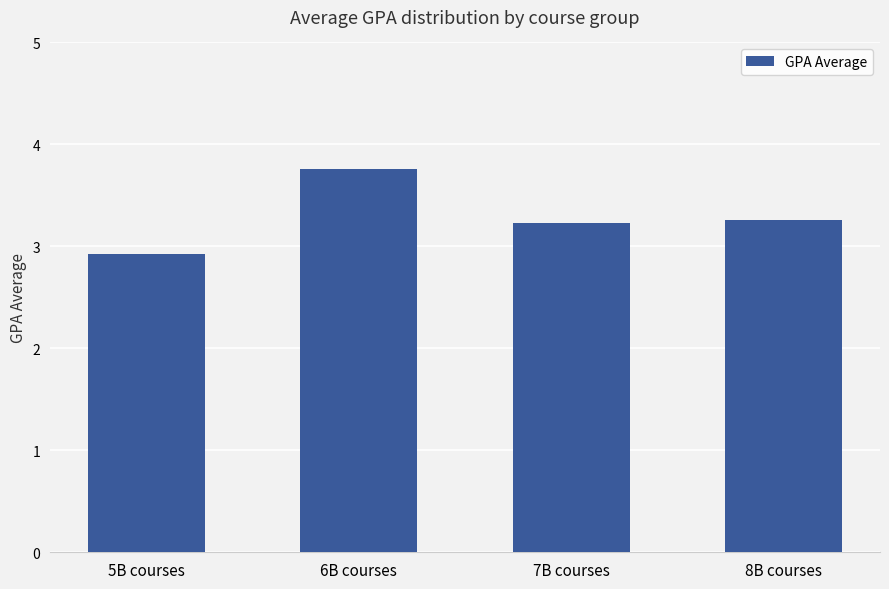

Count the number of values greater than 3.

3